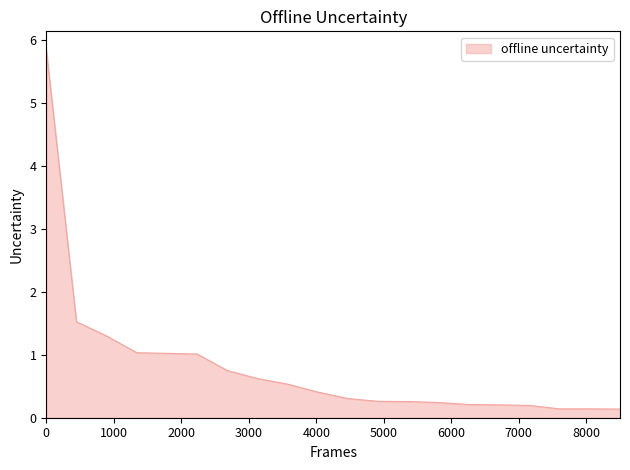

What is the difference between the maximum and minimum values?

5.7